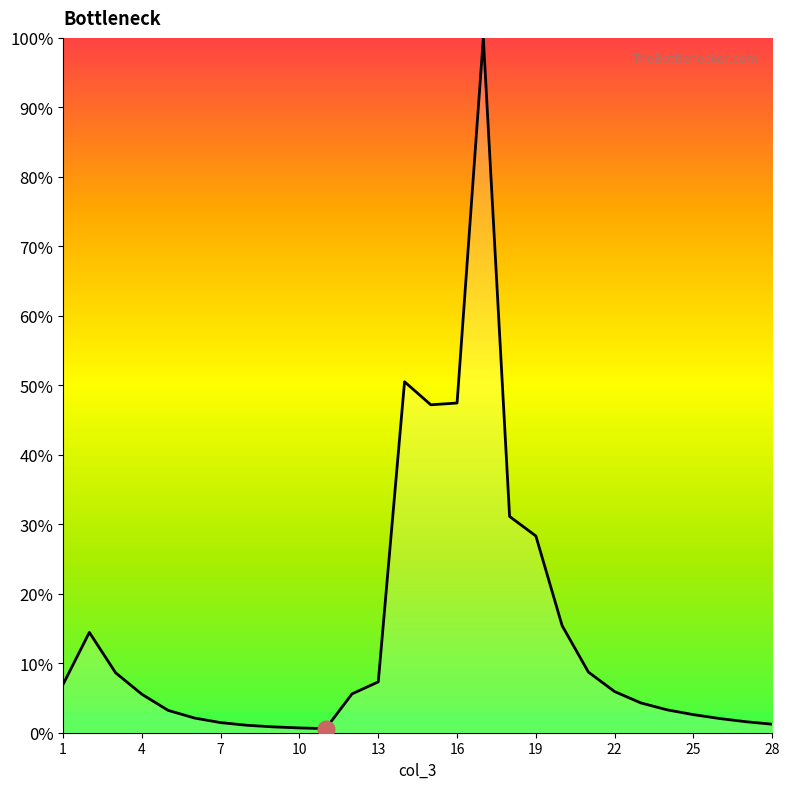

What is the smallest value displayed?

0.6